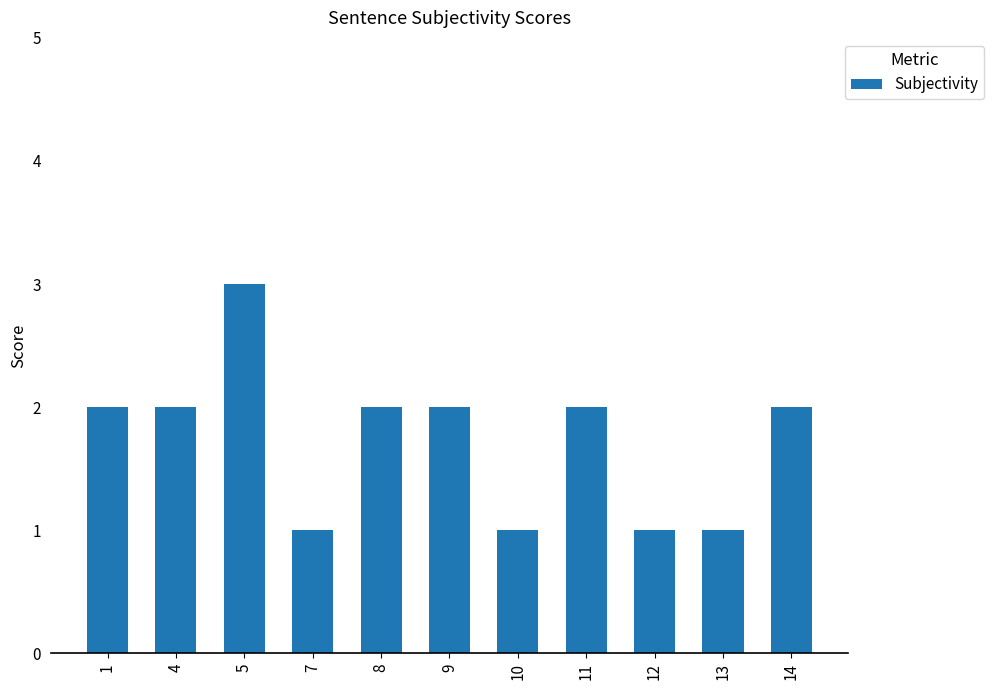

Does the chart contain any negative values?

No